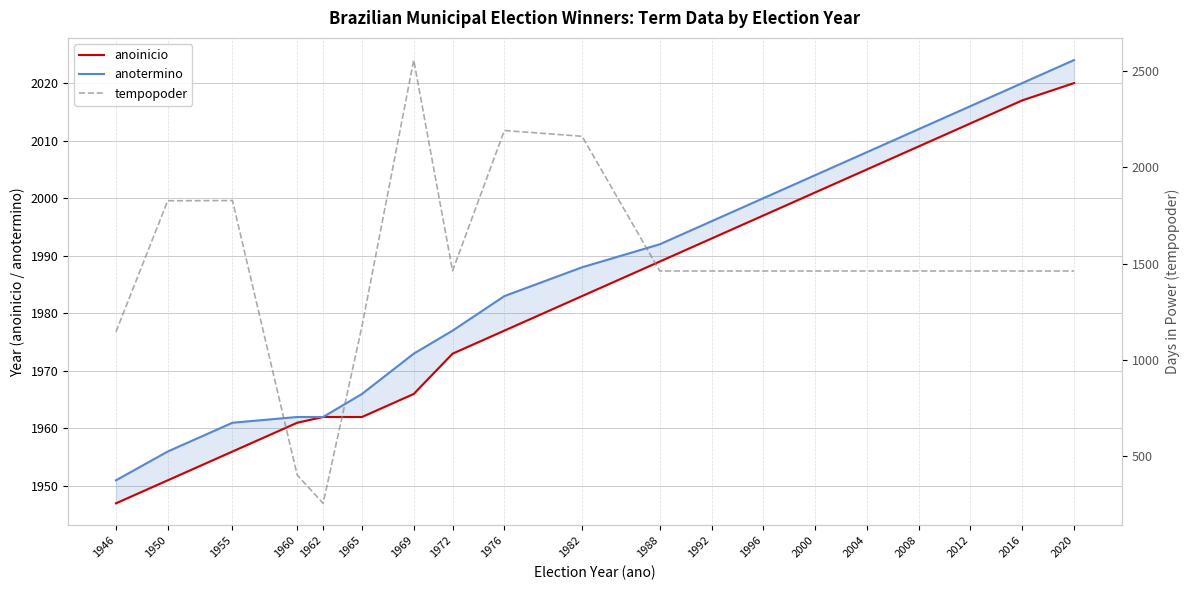

After their last crossing, which series has the higher values: anoinicio or tempopoder?

anoinicio